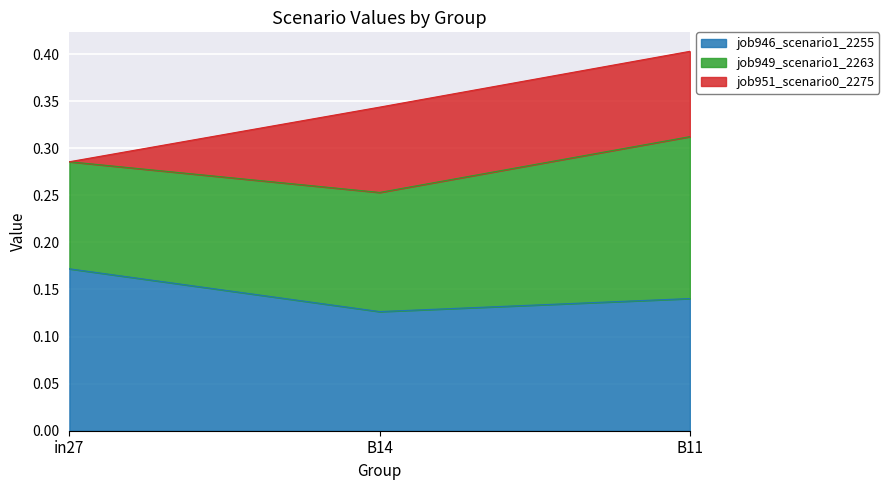

The job946_scenario1_2255 series shows 0.3 at in27. True or false?

False